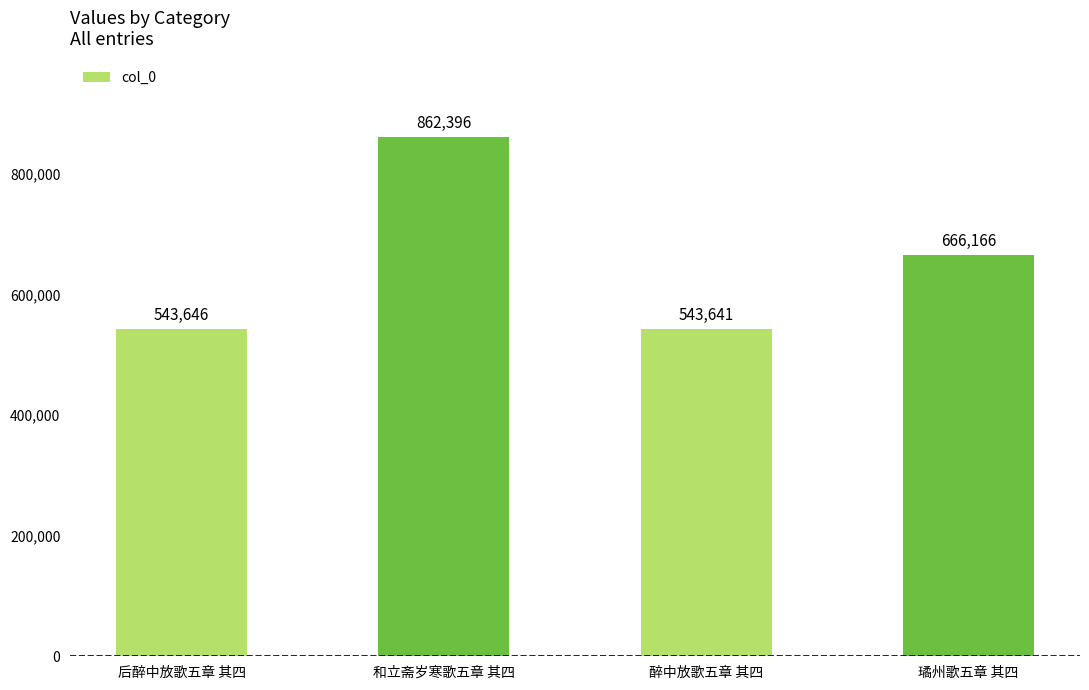

Are the bars grouped side by side (vs. stacked)?

No